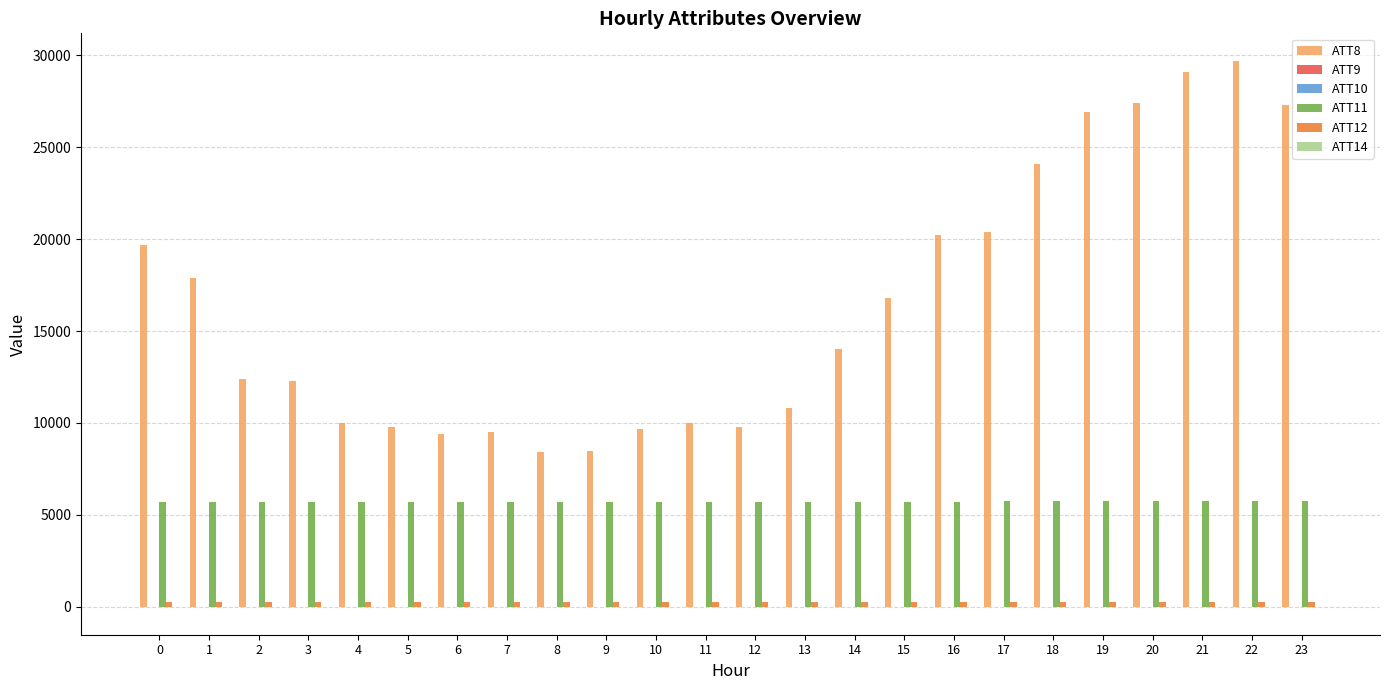

What is the greatest value displayed?

29700.0